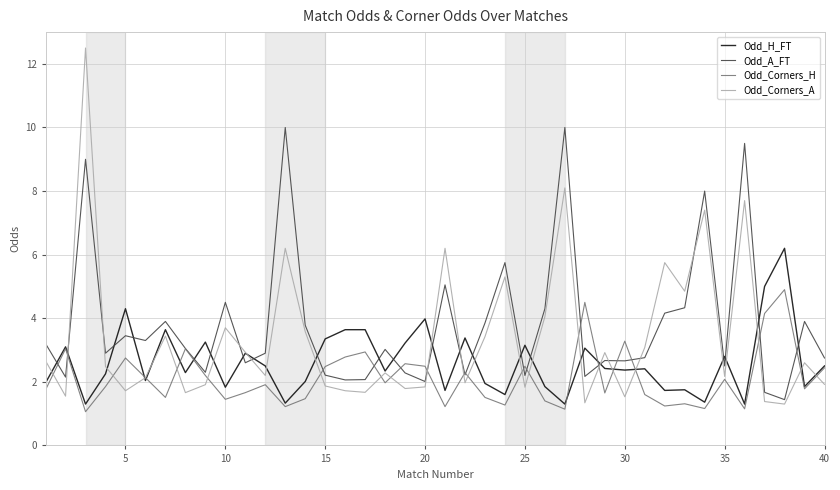

What is the lowest value of the Odd_A_FT series?

1.4